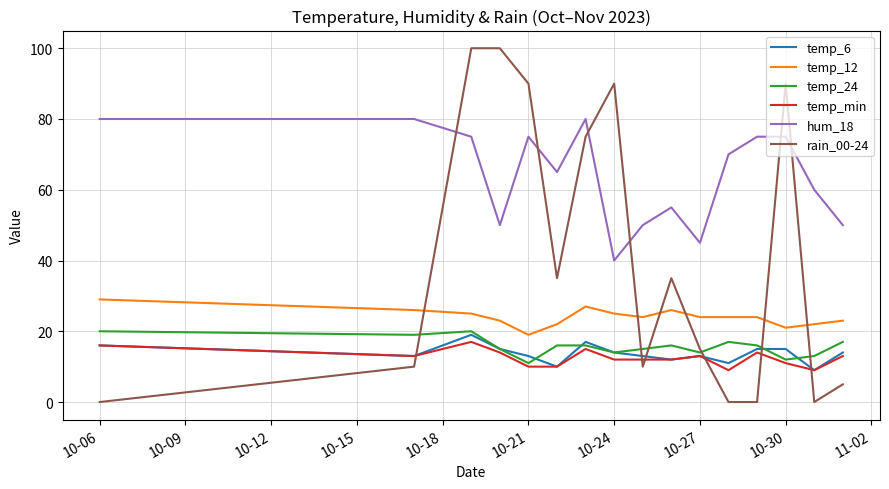

What is the difference between the maximum and second lowest values in the temp_6 series?

9